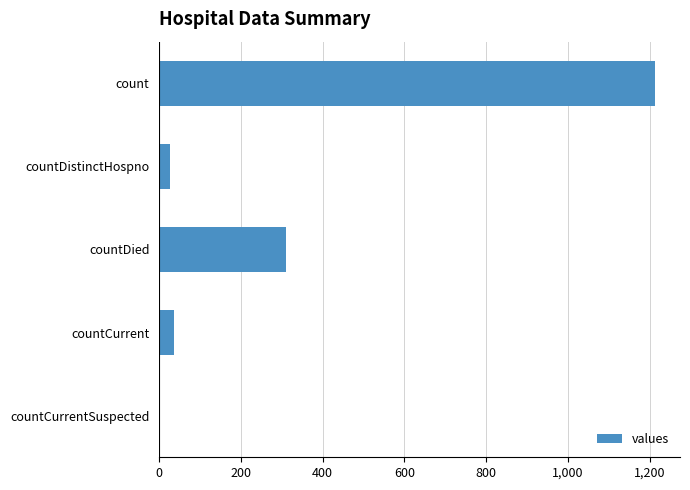

How many distinct data groups are displayed?

1